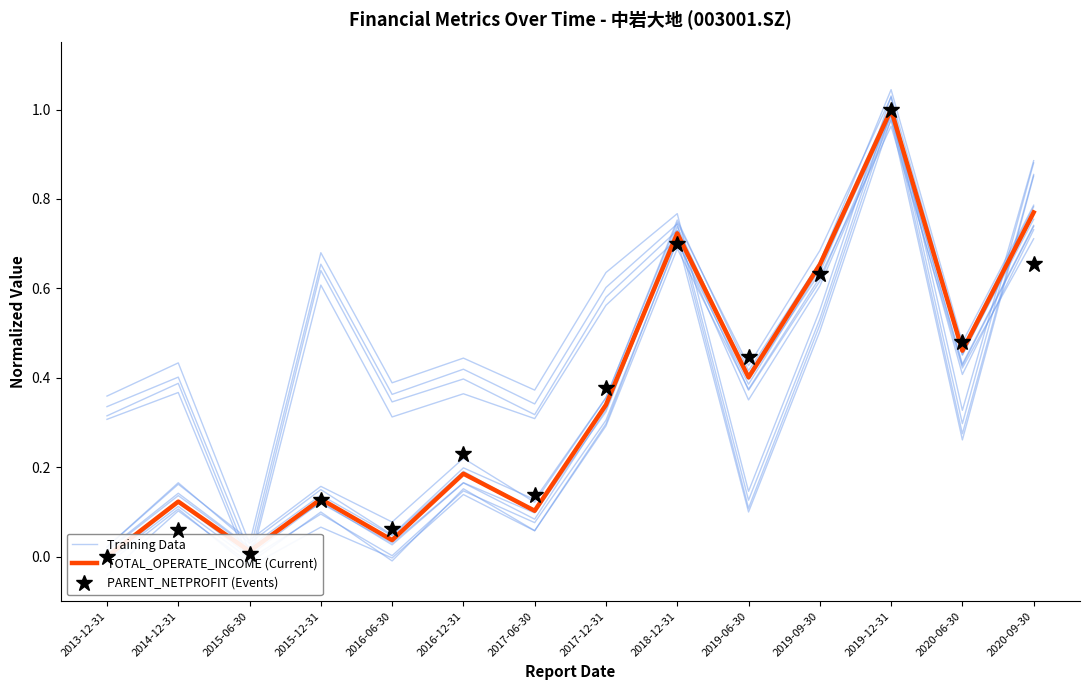

Read the Training Data value at 2016-12-31.

0.2